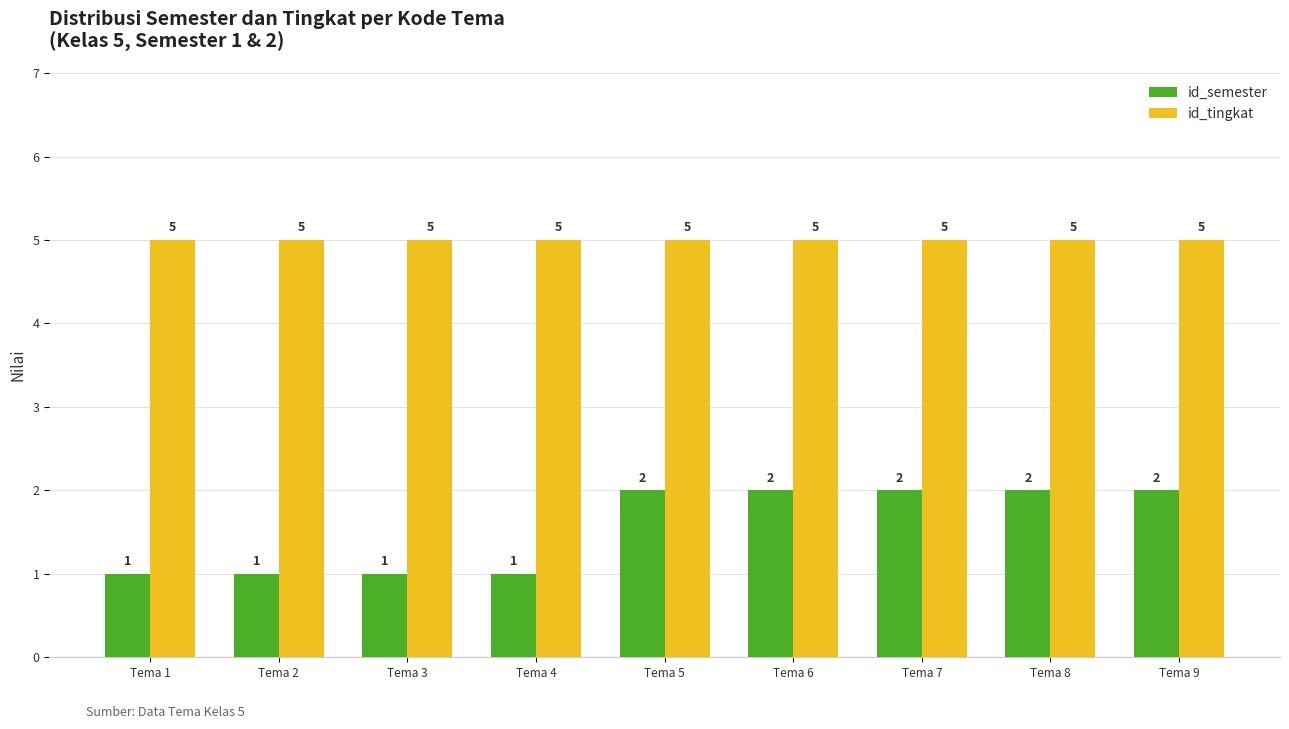

What is the maximum value for id_tingkat?

5